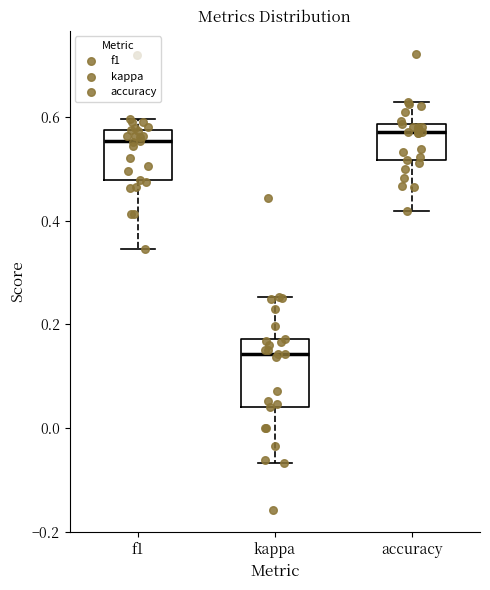

Which box is the tallest, from its lower edge to its upper edge?

kappa